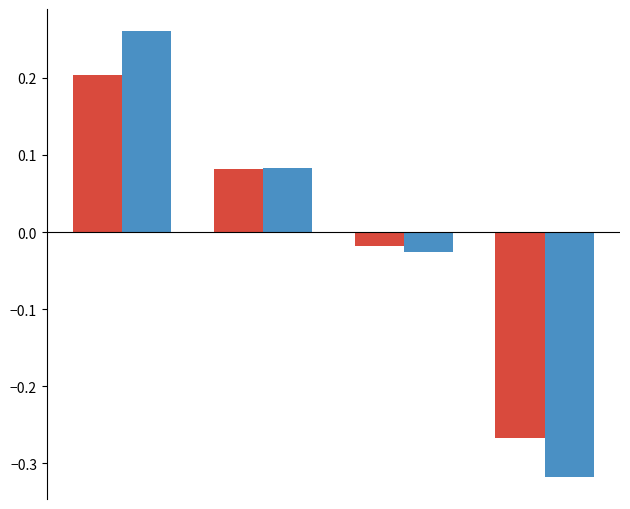

How many bars are there in total?

8